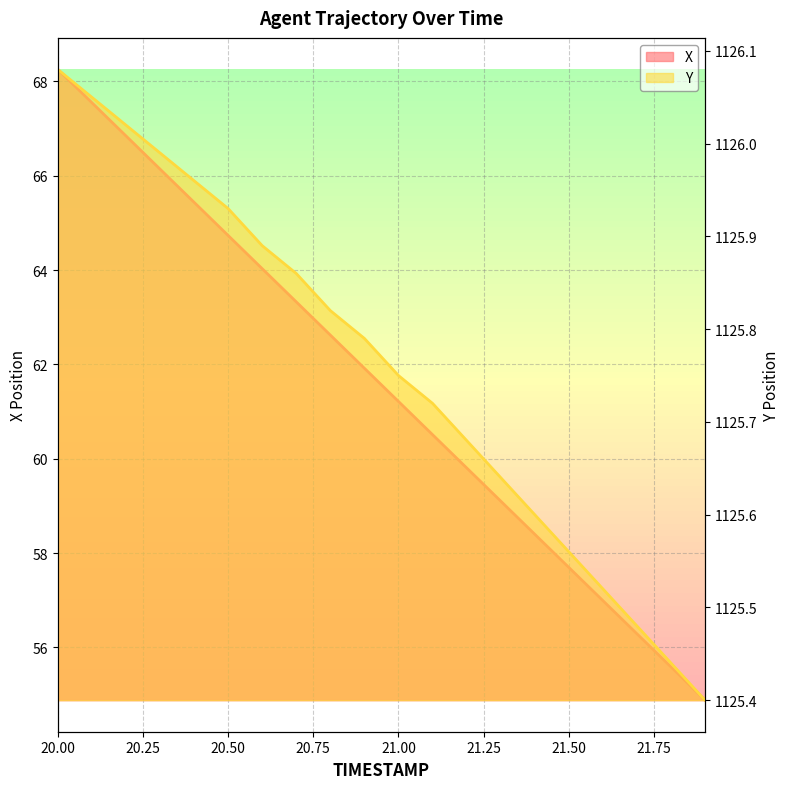

What is the spread (max minus min) of values at 20.5?

1061.2